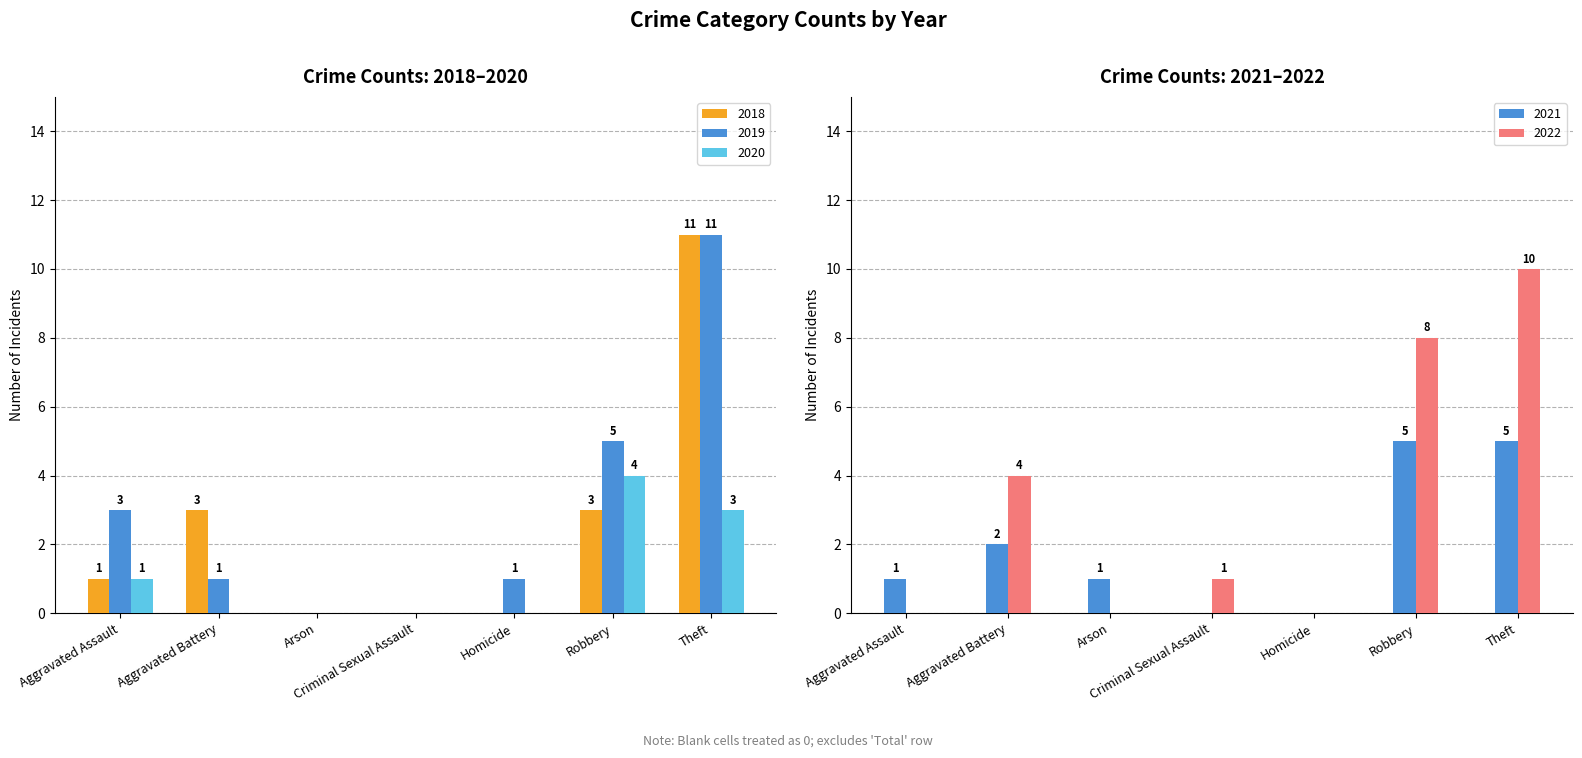

Reading left to right, extract all data points from this chart.

2019: 3	1	0	0	1	5	11
2021: 1	2	1	0	0	5	5
2022: 0	4	0	1	0	8	10
2018: 1	3	0	0	0	3	11
2020: 1	0	0	0	0	4	3